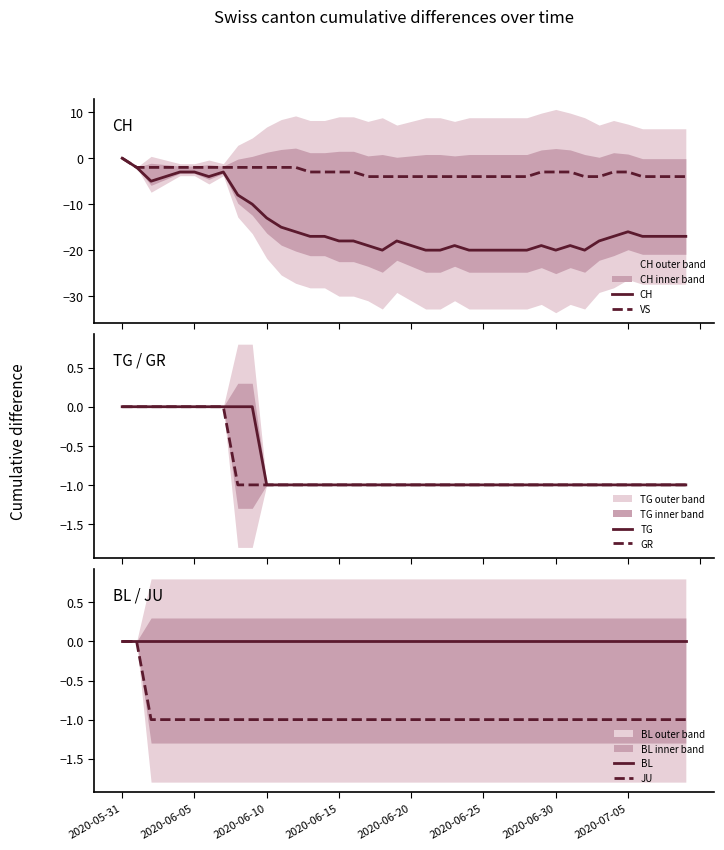

At which label is CH closest to -10?

9